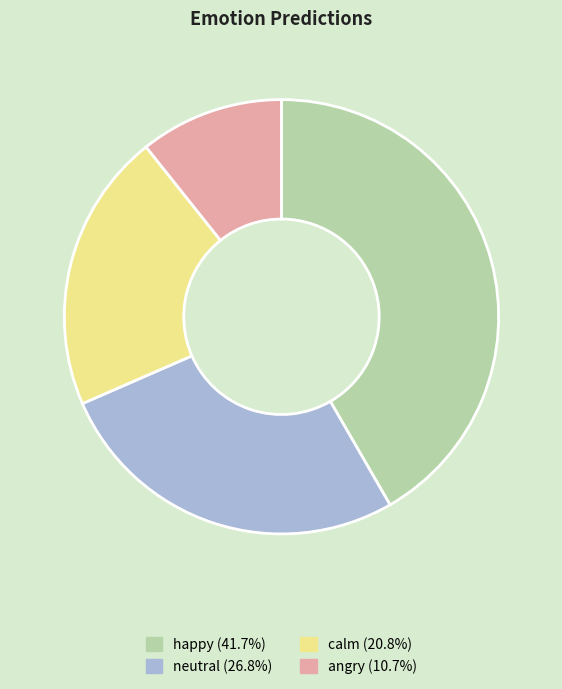

Between neutral and angry, which is larger?

neutral